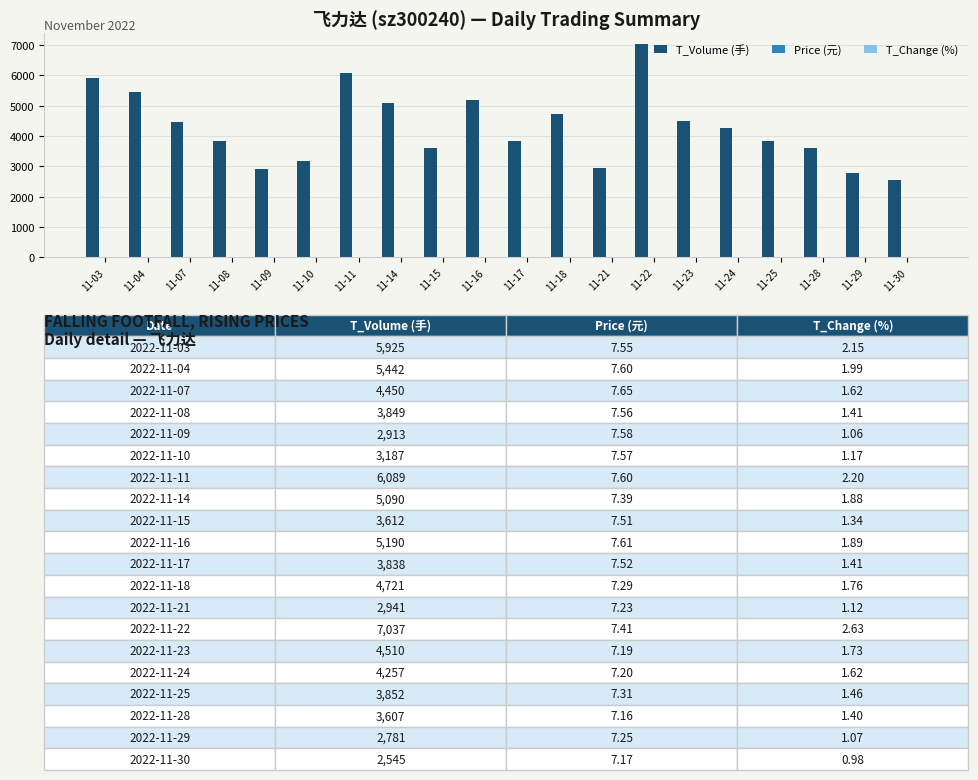

Between 11-03 and 11-16, which series saw the biggest shift?

T_Volume (手)